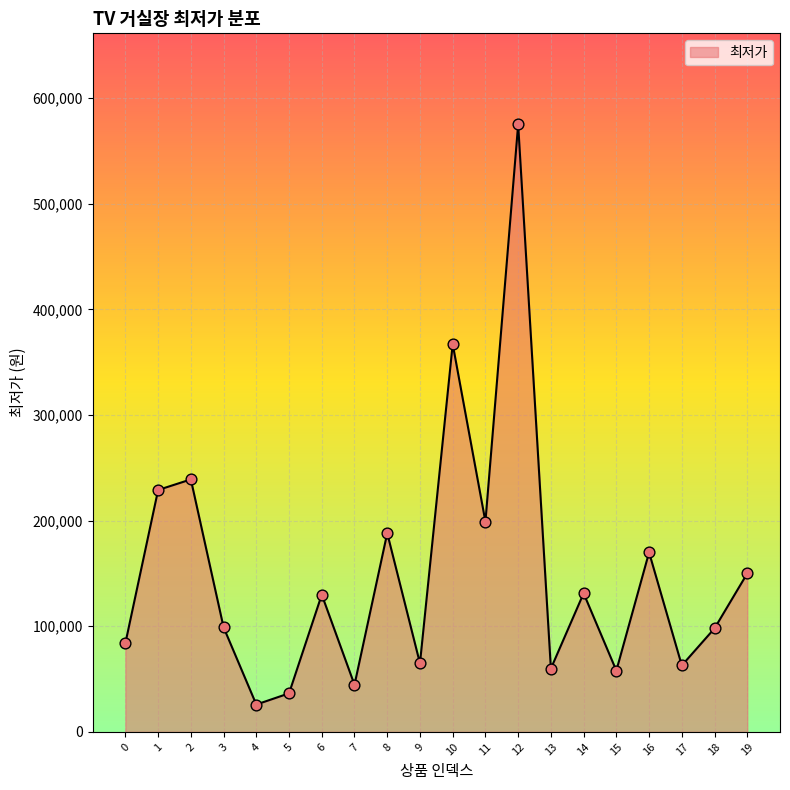

Approximately how many times larger is the value at 2 compared to 4?

9.2